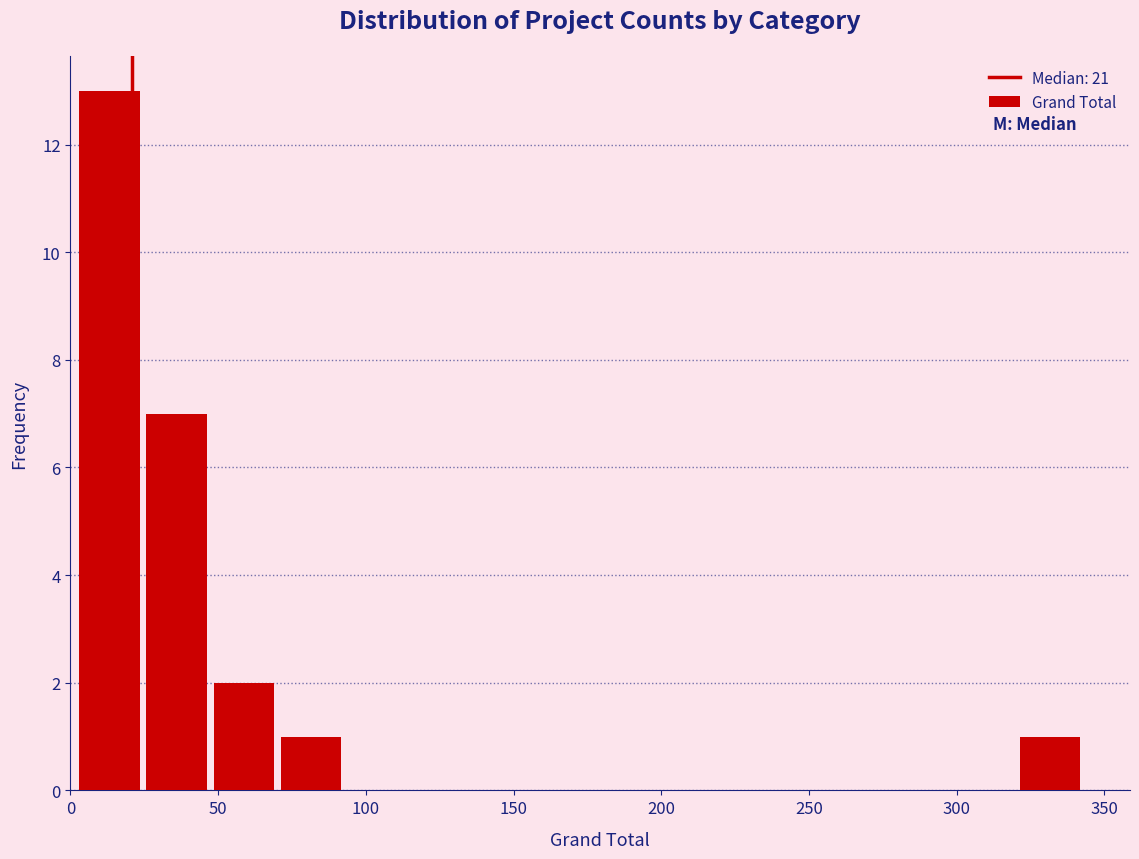

Over which range of the x-axis is the bar tallest?

5 to 25